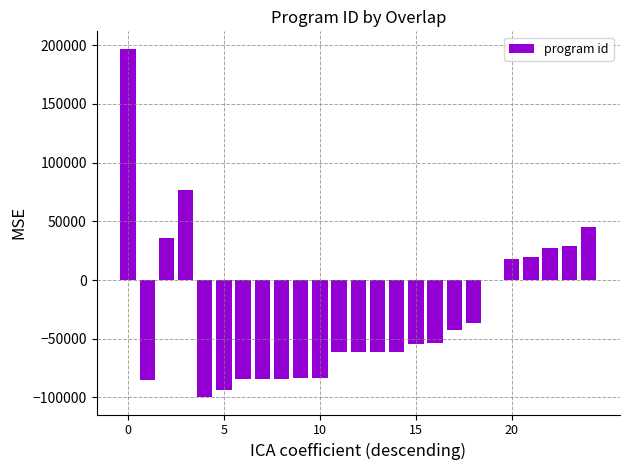

What is the greatest value displayed?

197040